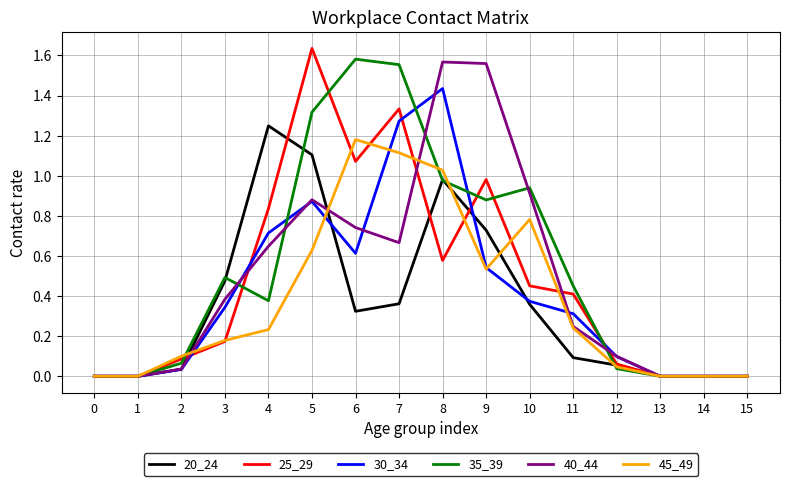

Is the value of 35_39 at 14 greater than the value of 45_49 at 8?

No